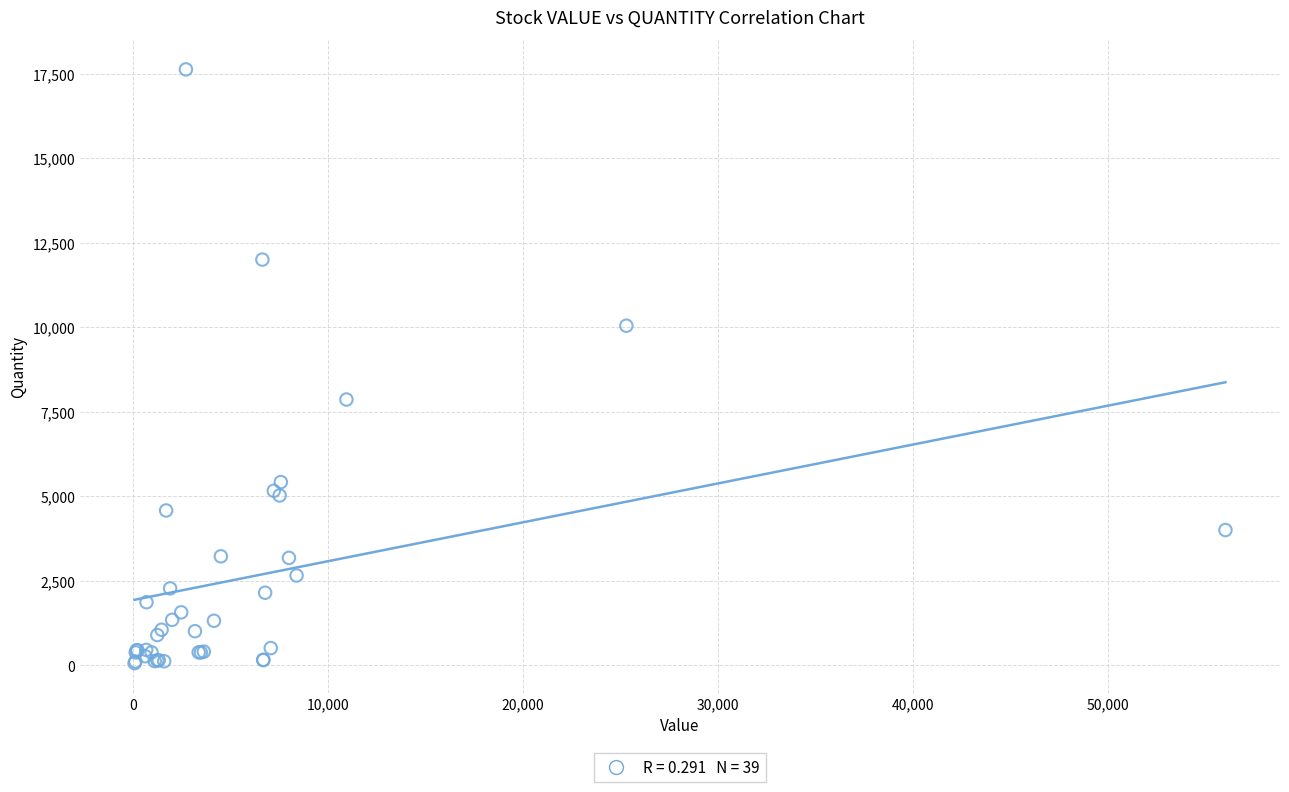

What Y value in the scatter plot is closest to 8842?

7859